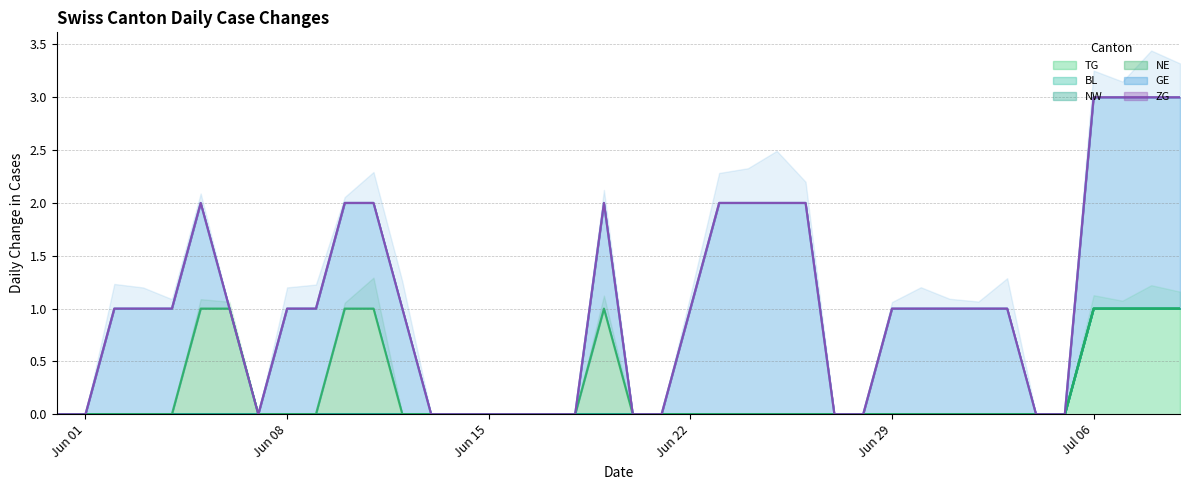

What is the value of the TG point at the 38th from the left?

1